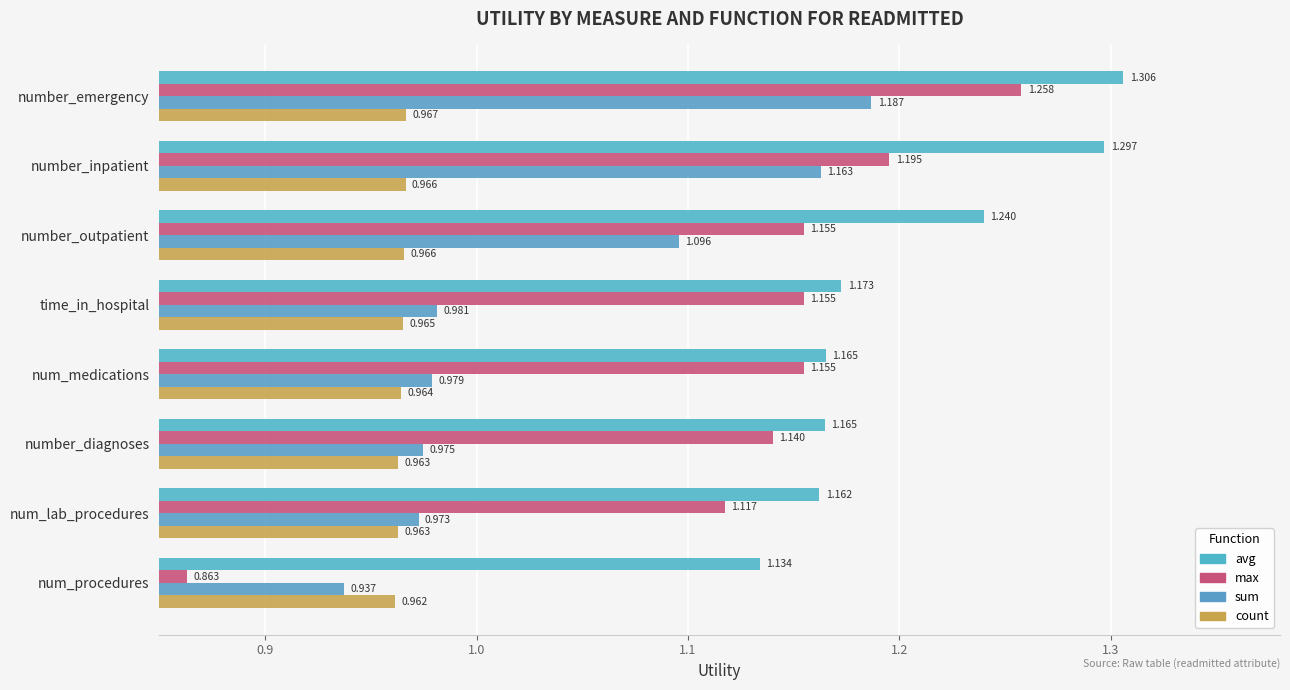

What is the highest value of the avg series?

1.3